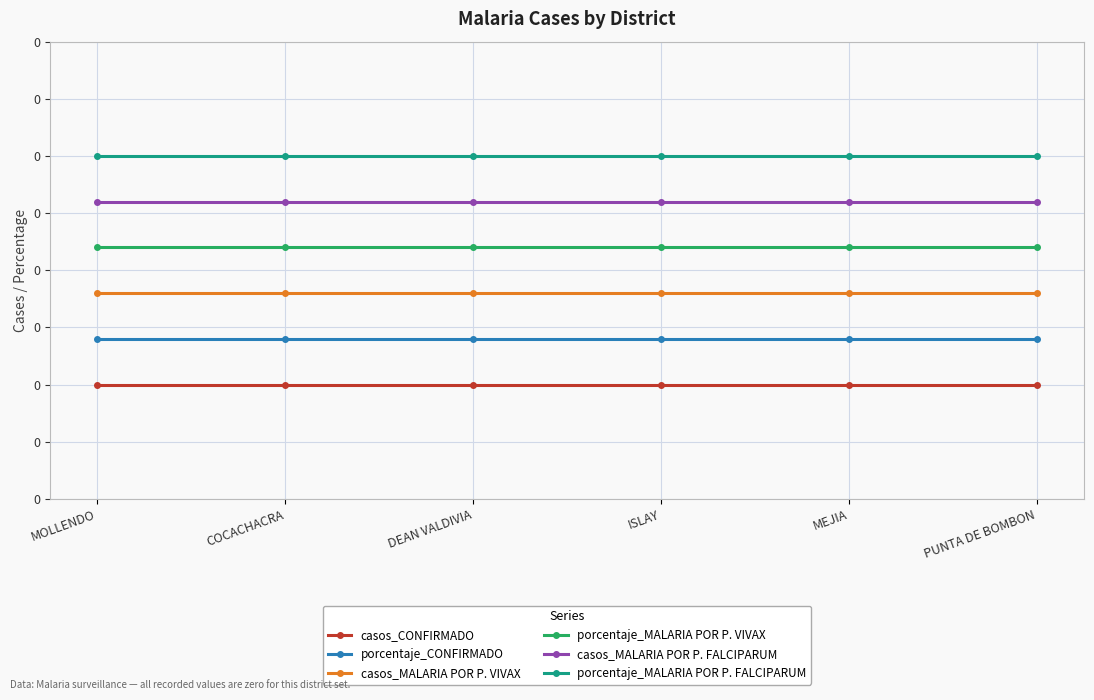

What are all the series names shown in the legend?

casos_CONFIRMADO, porcentaje_CONFIRMADO, casos_MALARIA POR P. VIVAX, porcentaje_MALARIA POR P. VIVAX, casos_MALARIA POR P. FALCIPARUM, porcentaje_MALARIA POR P. FALCIPARUM